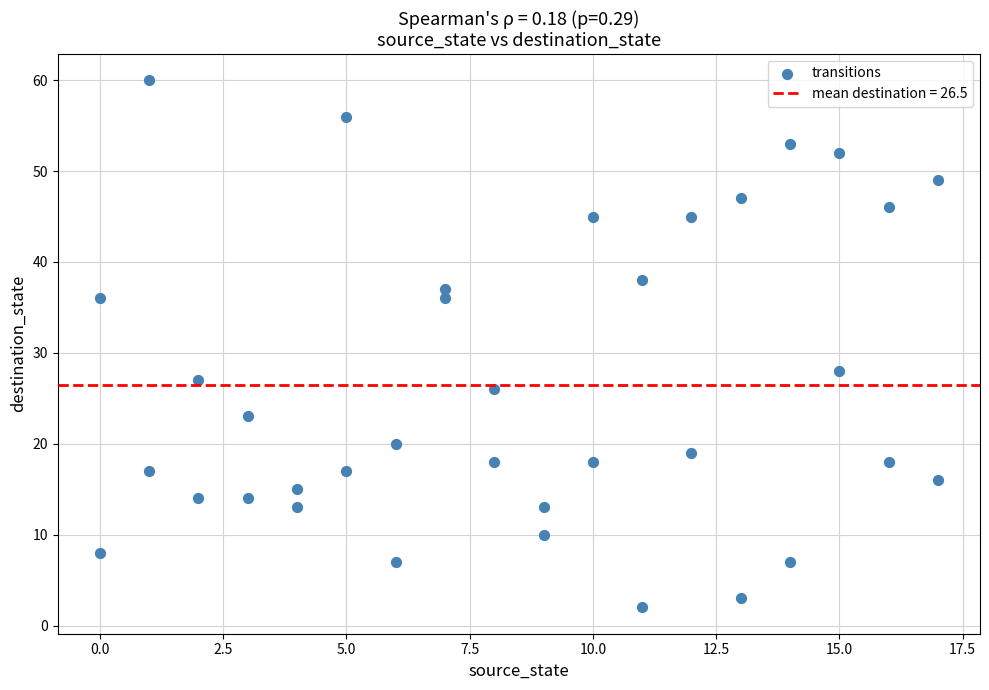

What Y value in the scatter plot is closest to 31?

28